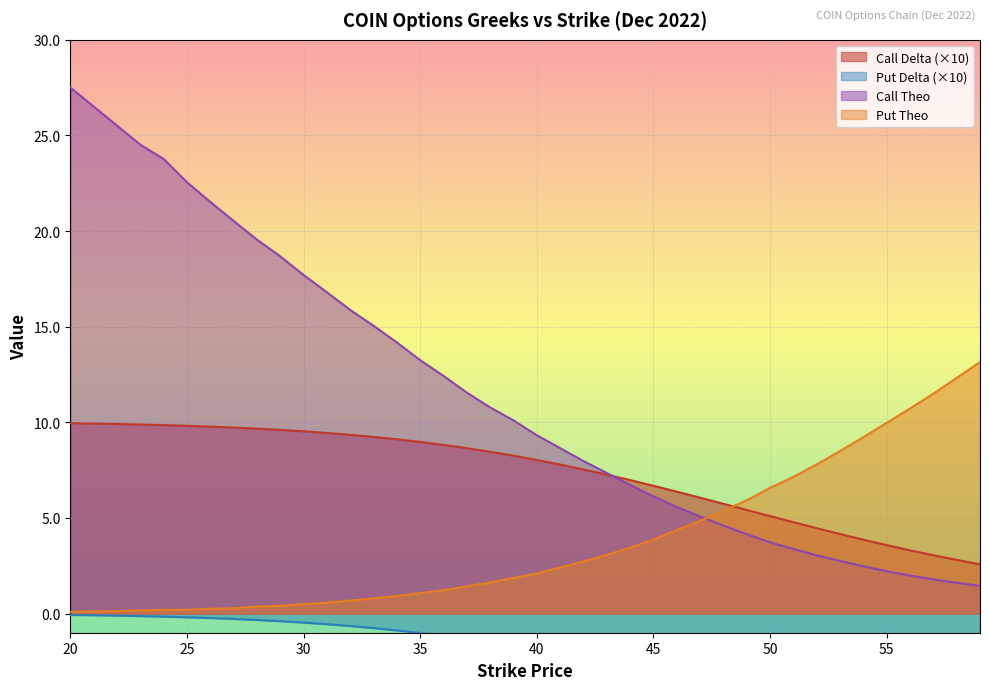

What is the value of the Put Theo point at the 30th from the left?

5.9